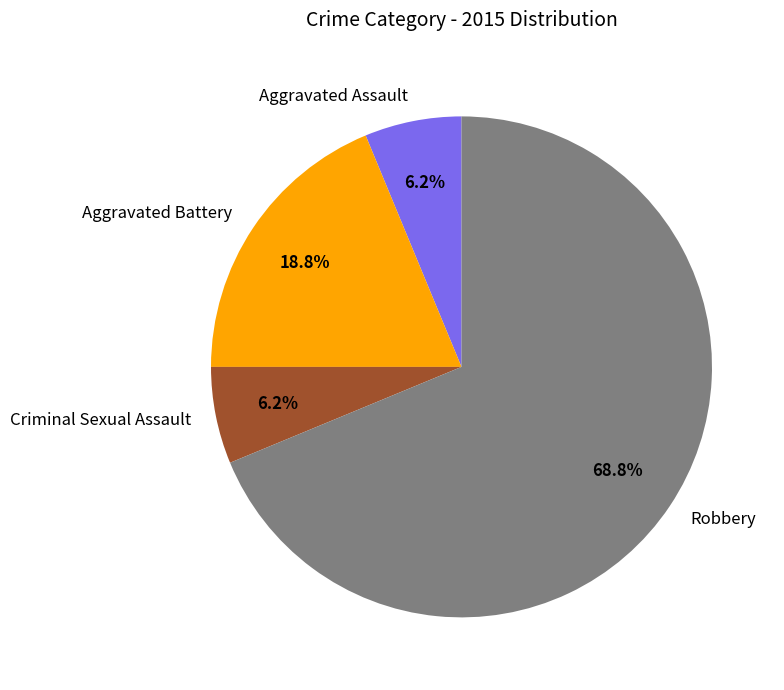

What is the ratio of the value at Aggravated Assault to the value at Criminal Sexual Assault?

1.0